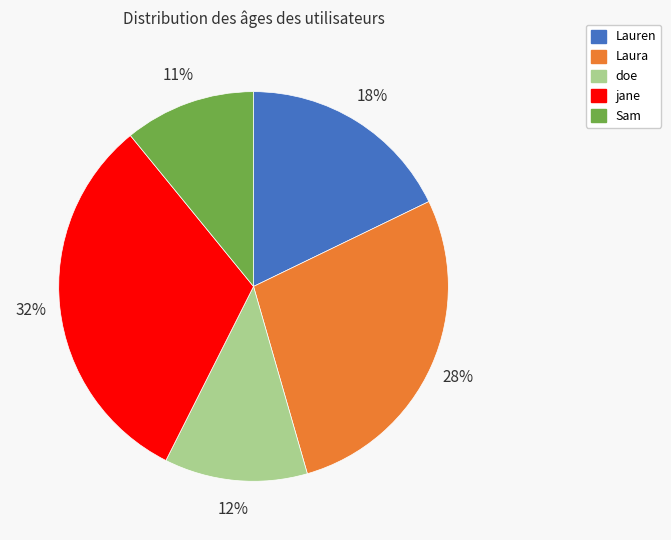

Is jane the majority of the pie?

No